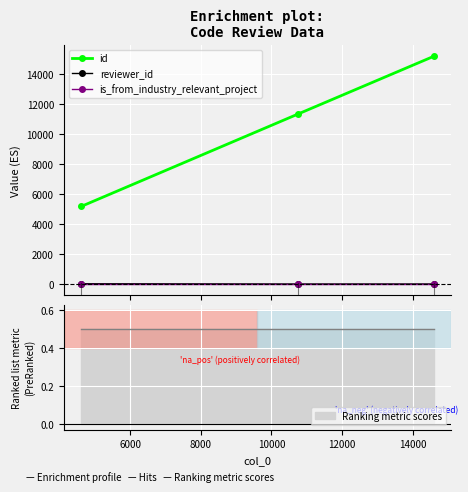

List the series in order of their peak value, highest first.

id, reviewer_id, is_from_industry_relevant_project